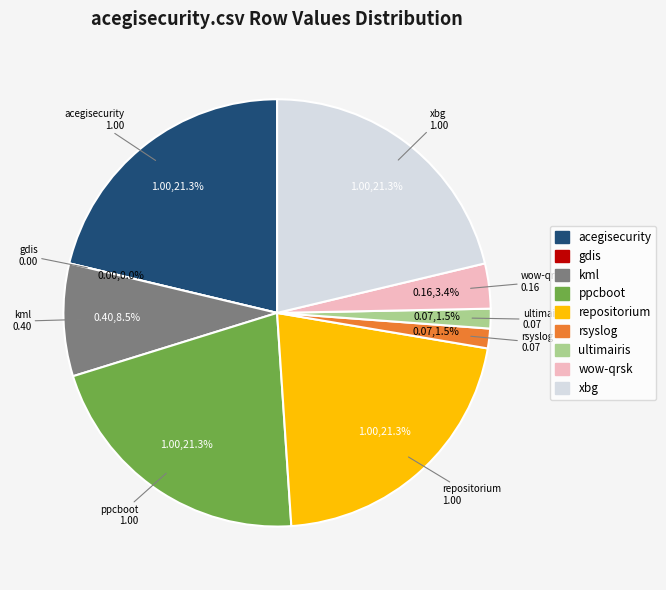

To the nearest percent, what portion does wow-qrsk.csv represent?

3%